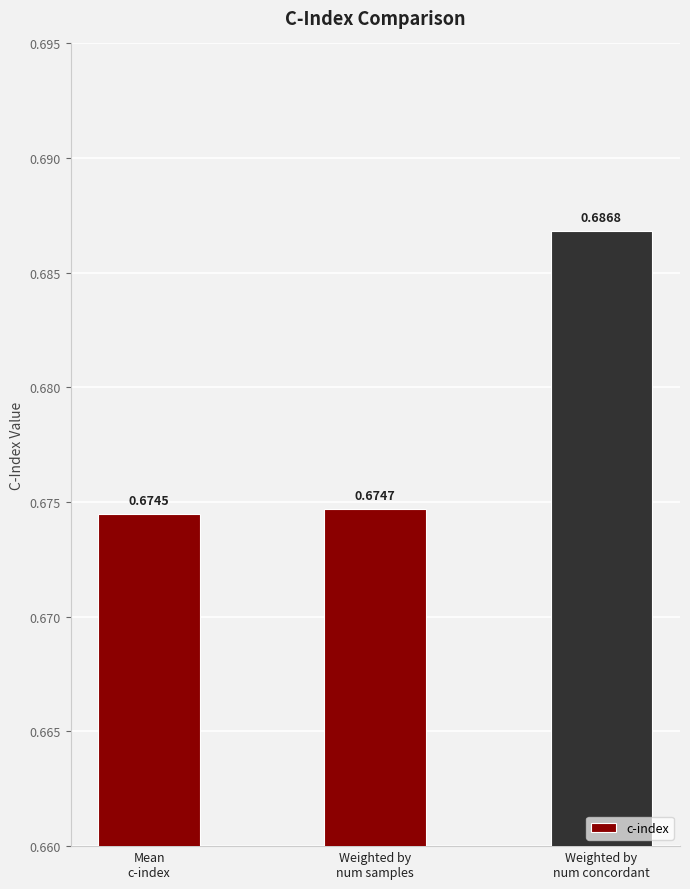

What is the sum of all values?

2.0